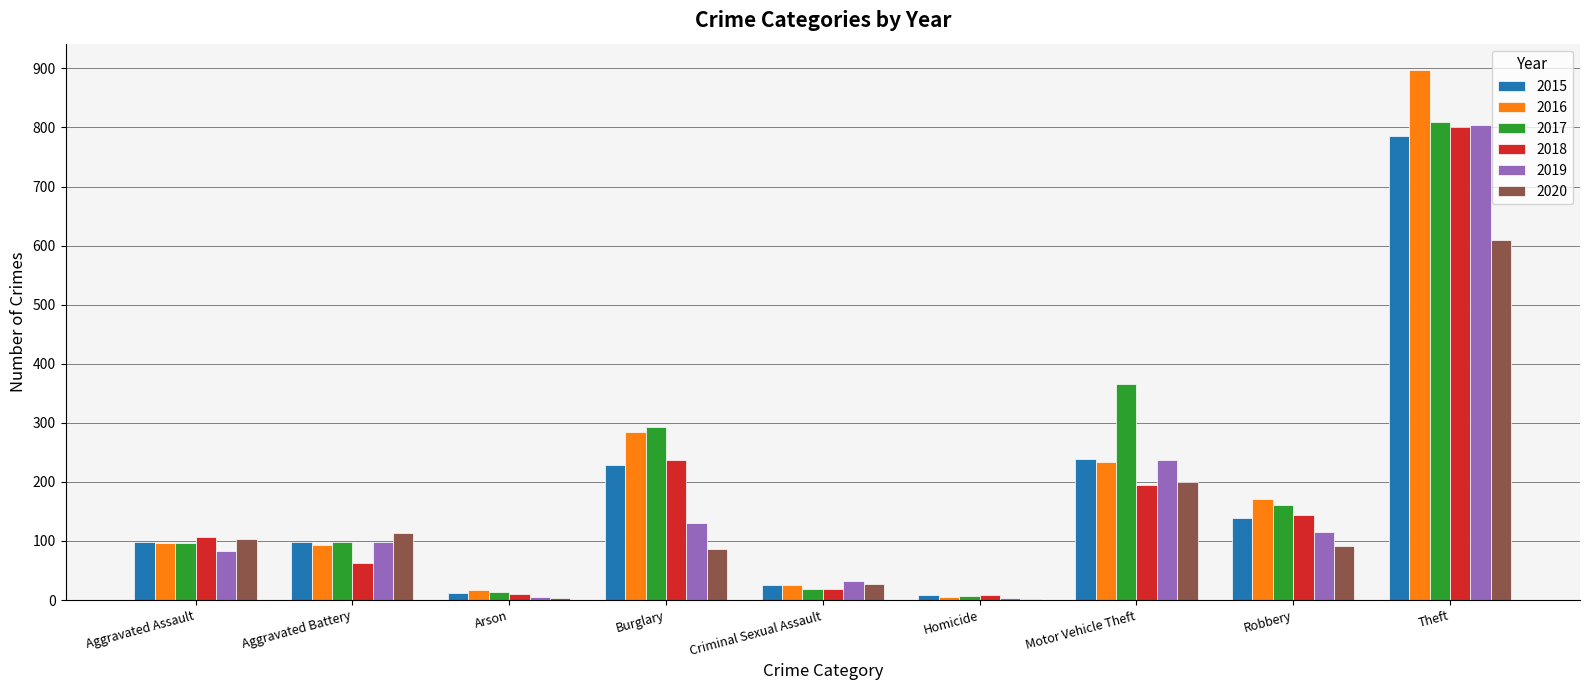

At which category does the chart reach its peak across all series?

Theft